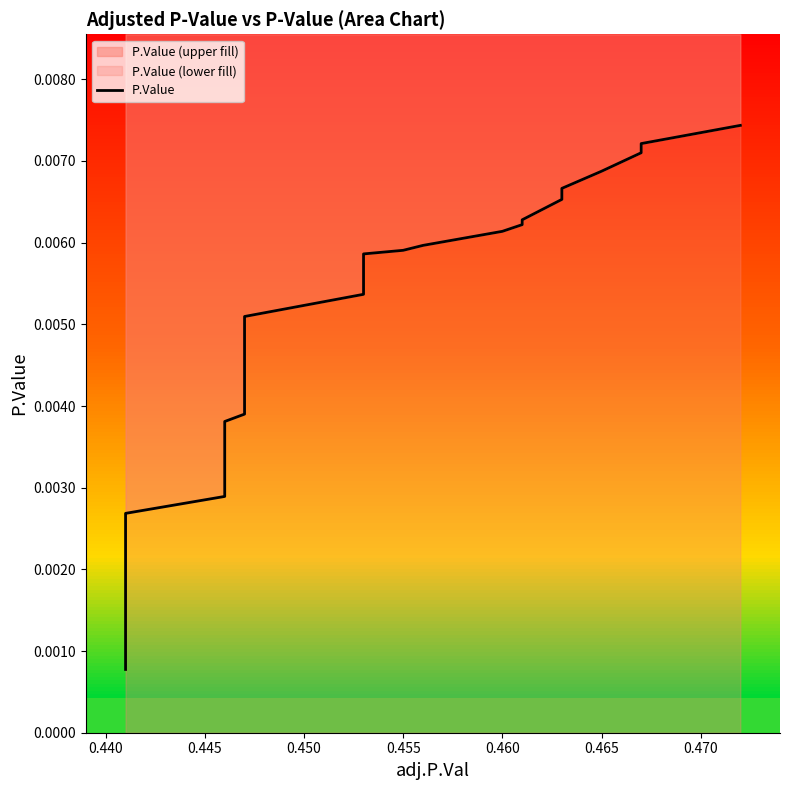

Count the values in the range 0 to 1.

40